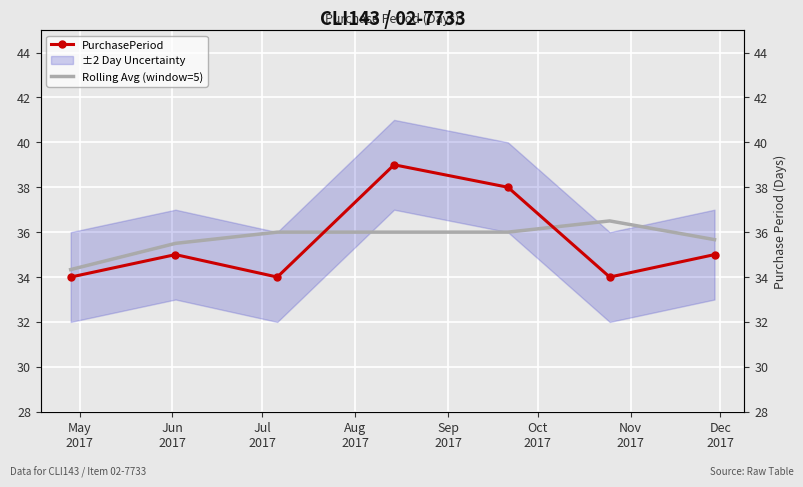

What is the difference between the second highest and minimum values in the PurchasePeriod series?

4.0